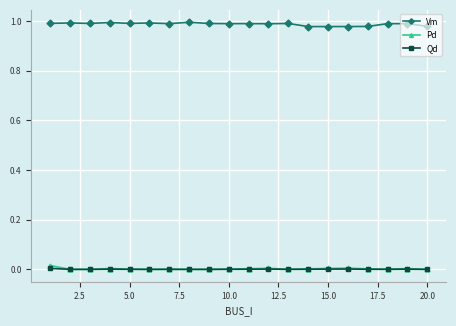

True or false: Pd and Vm cross at least once.

False